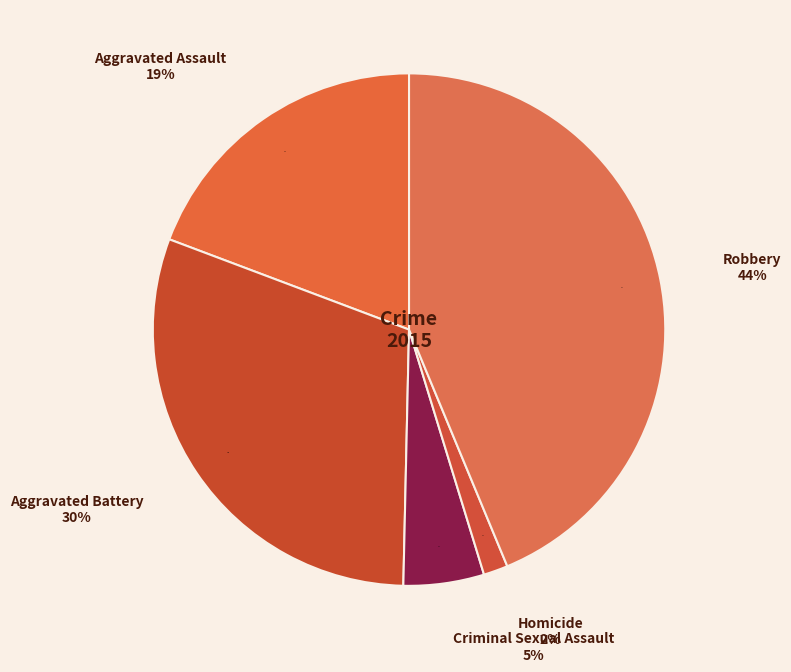

To the nearest percent, what is the average slice percentage?

20%